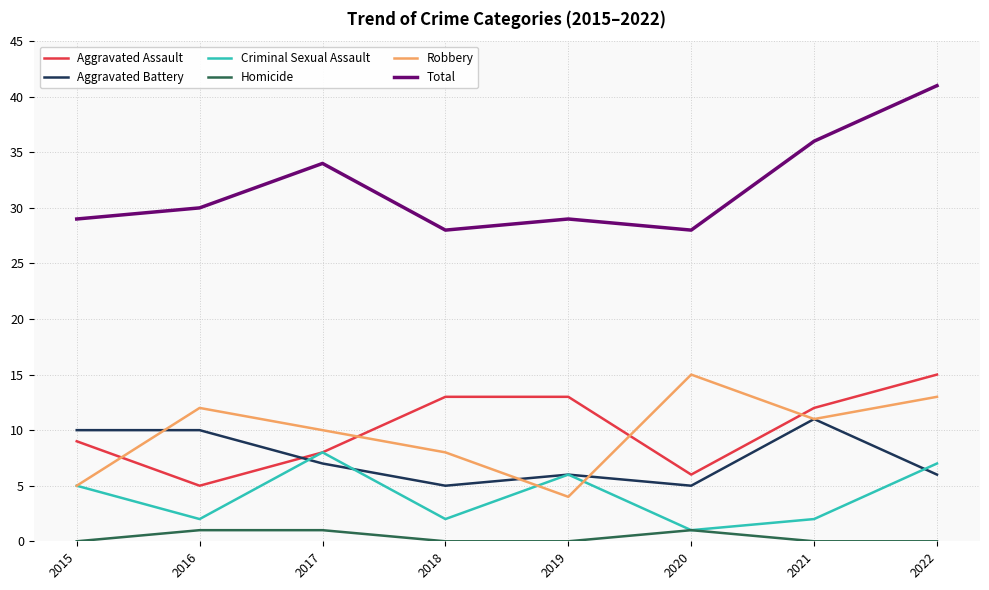

Is the value of Robbery at 2019 greater than the value of Aggravated Assault at 2020?

No